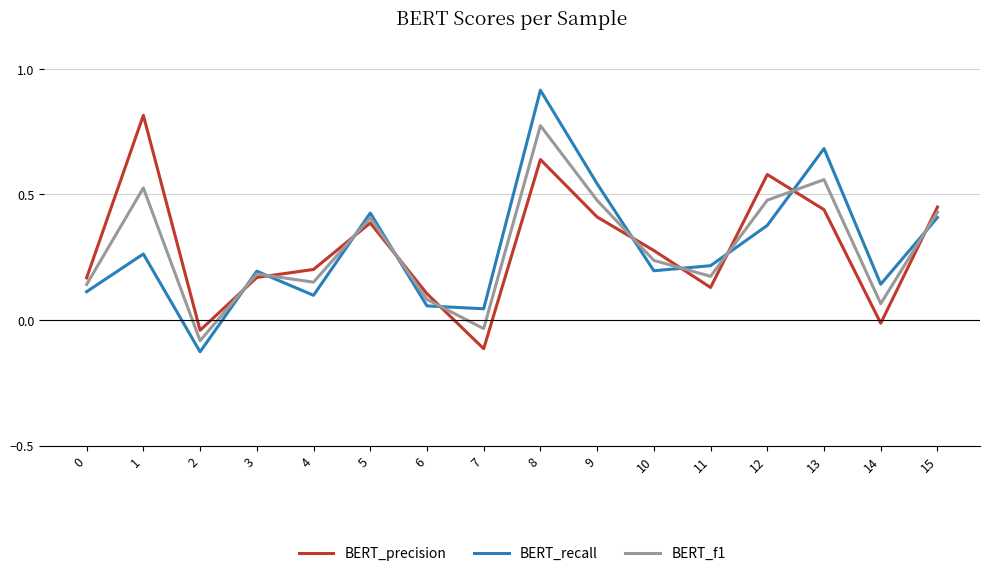

The value of BERT_recall at 4 is 0.1. True or false?

True